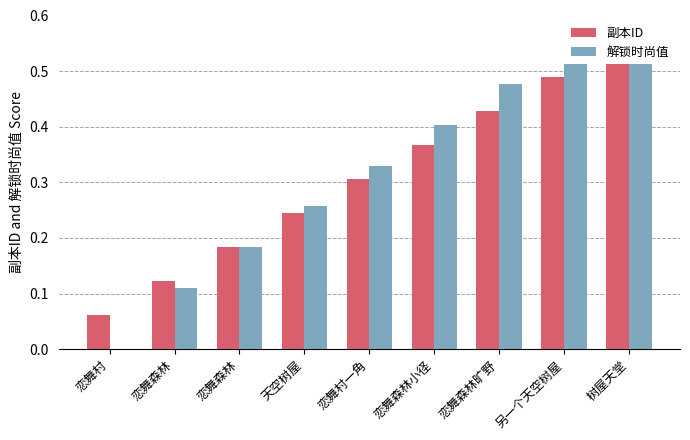

Does the chart contain any negative values?

No